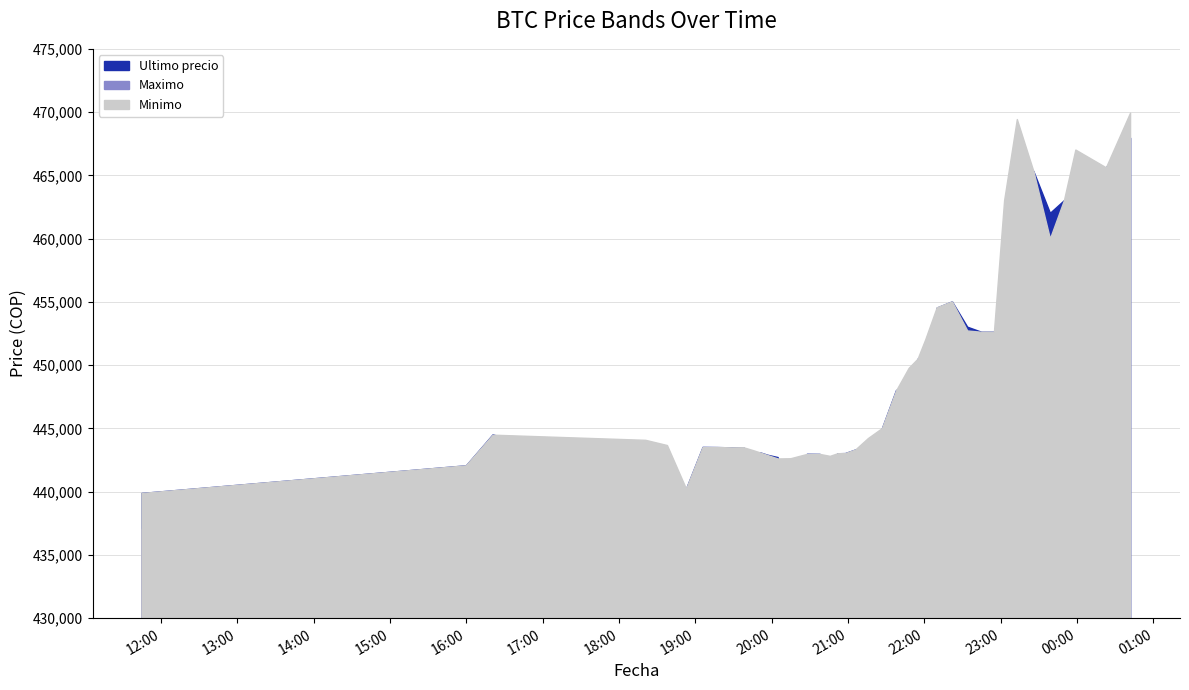

How many distinct data groups are displayed?

3